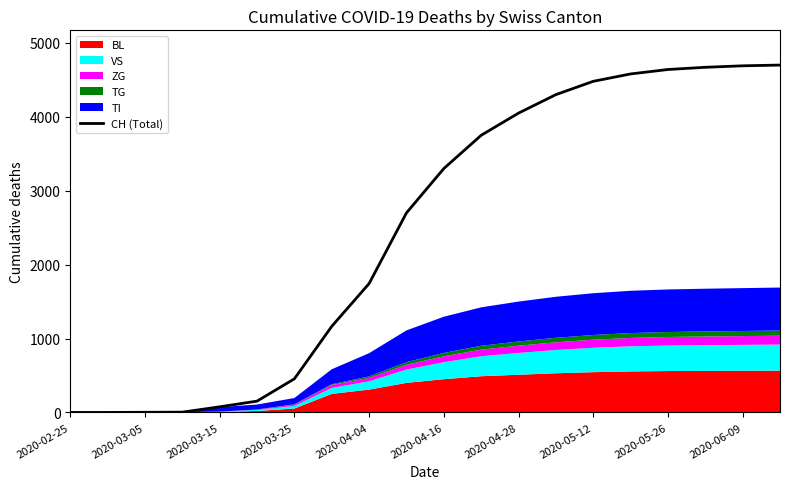

The value at 15 is 4580. True or false?

True